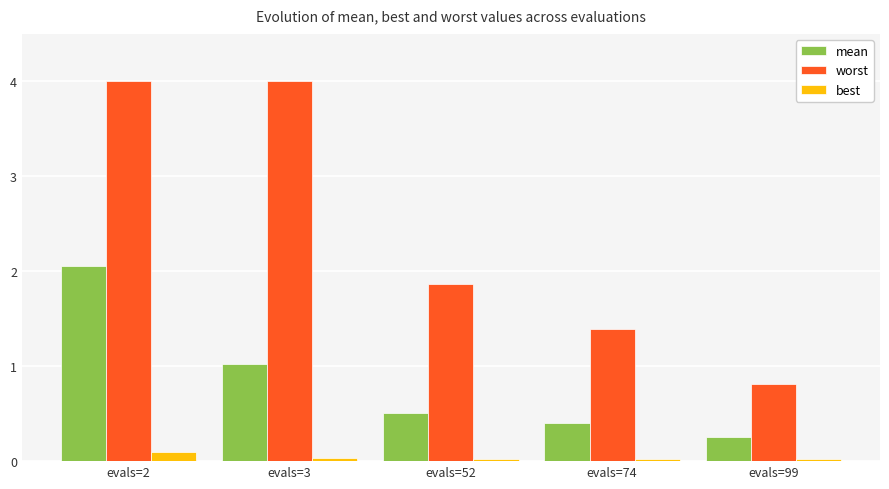

Between evals=2 and evals=99, which series saw the biggest shift?

worst